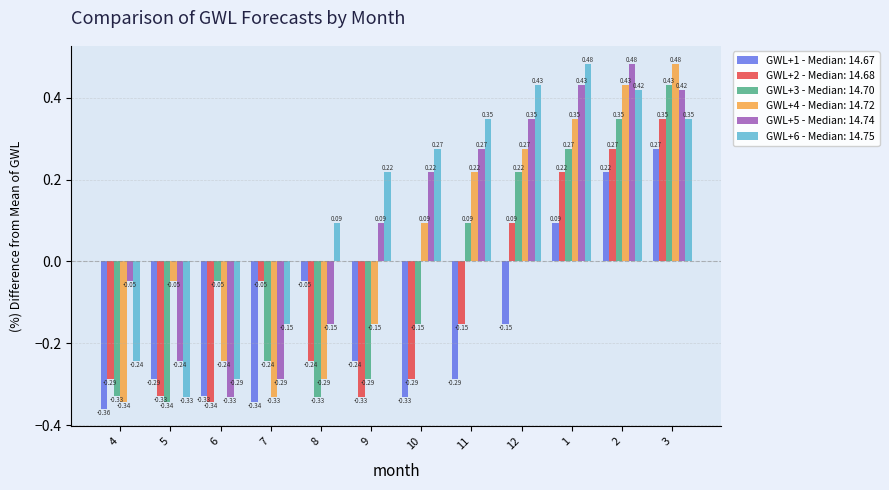

Is the value of GWL+5 - Median: 14.74 at 4 greater than the value of GWL+6 - Median: 14.75 at 6?

Yes